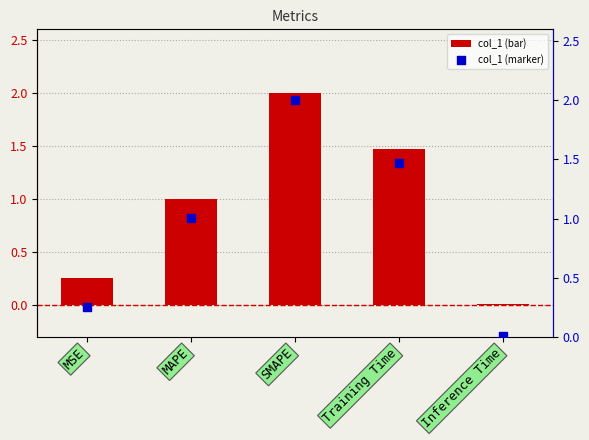

At how many categories does at least one series exceed 1?

3